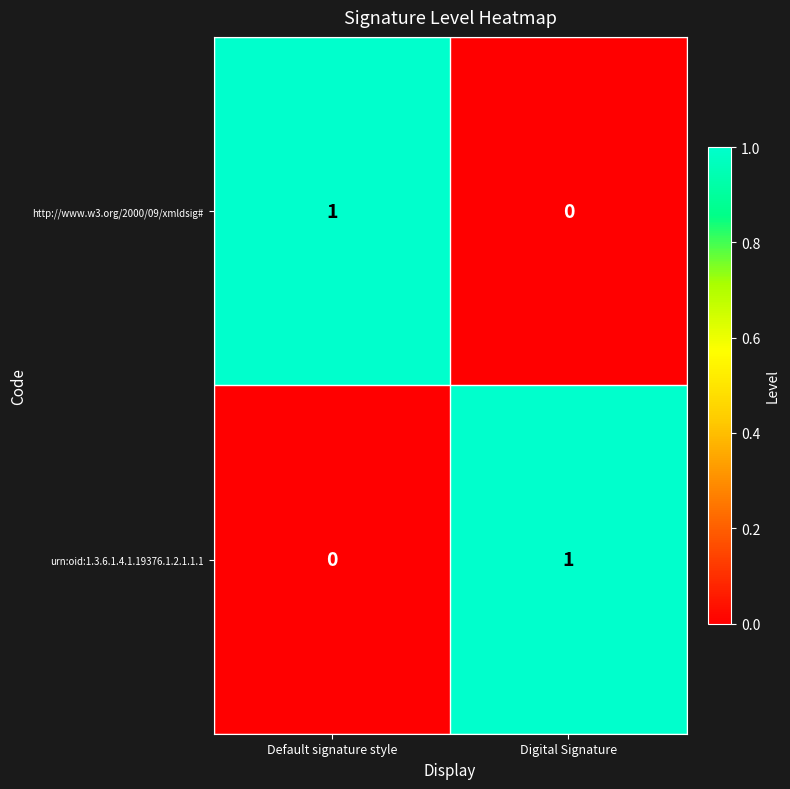

Rank the categories by urn:oid:1.3.6.1.4.1.19376.1.2.1.1.1 value from lowest to highest.

Default signature style, Digital Signature